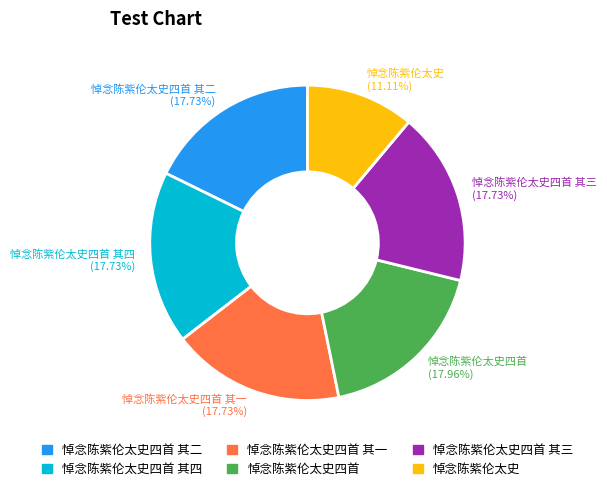

Is 悼念陈紫伦太史四首 其二 the majority of the pie?

No